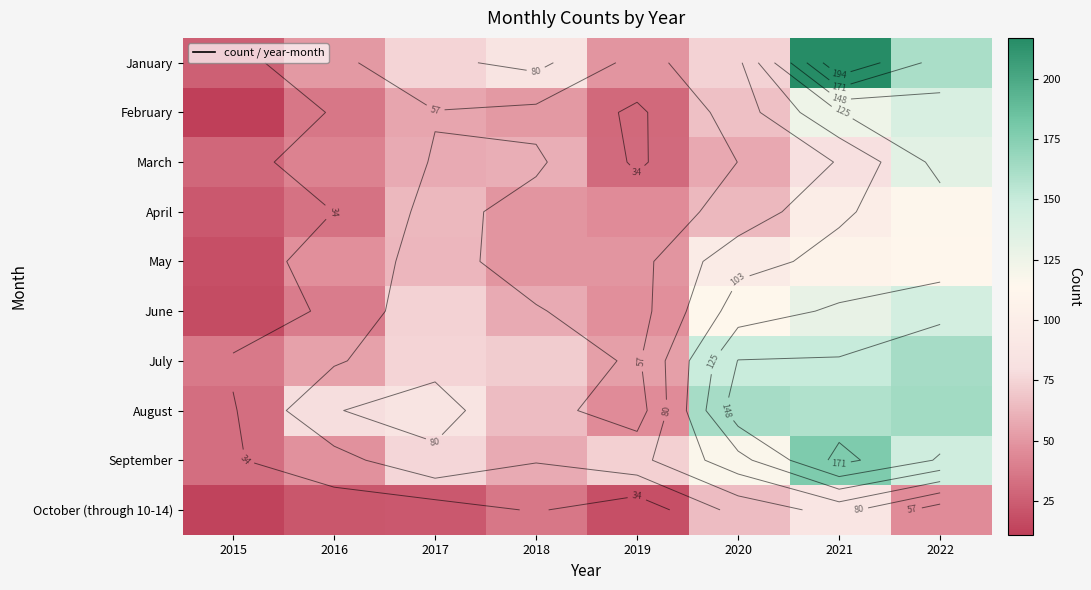

What is the approximate value of February at 2019?

30